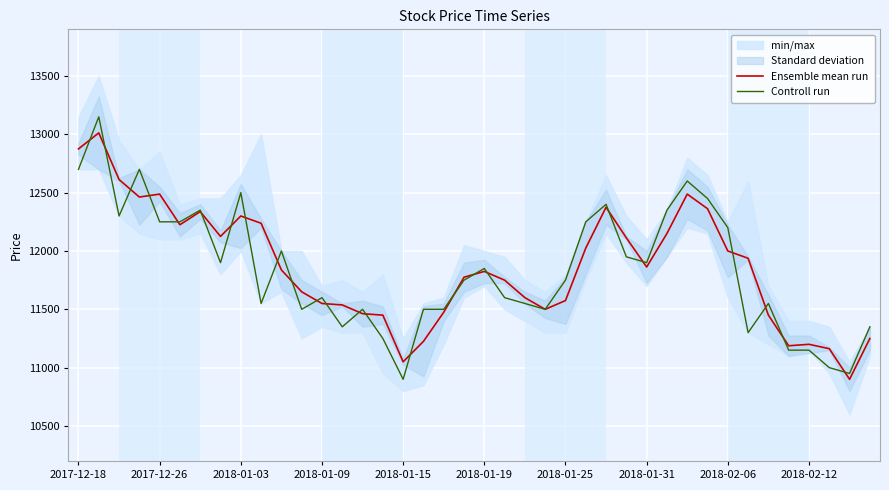

The value of Controll run at 2018-02-12 is 11150.0. True or false?

True